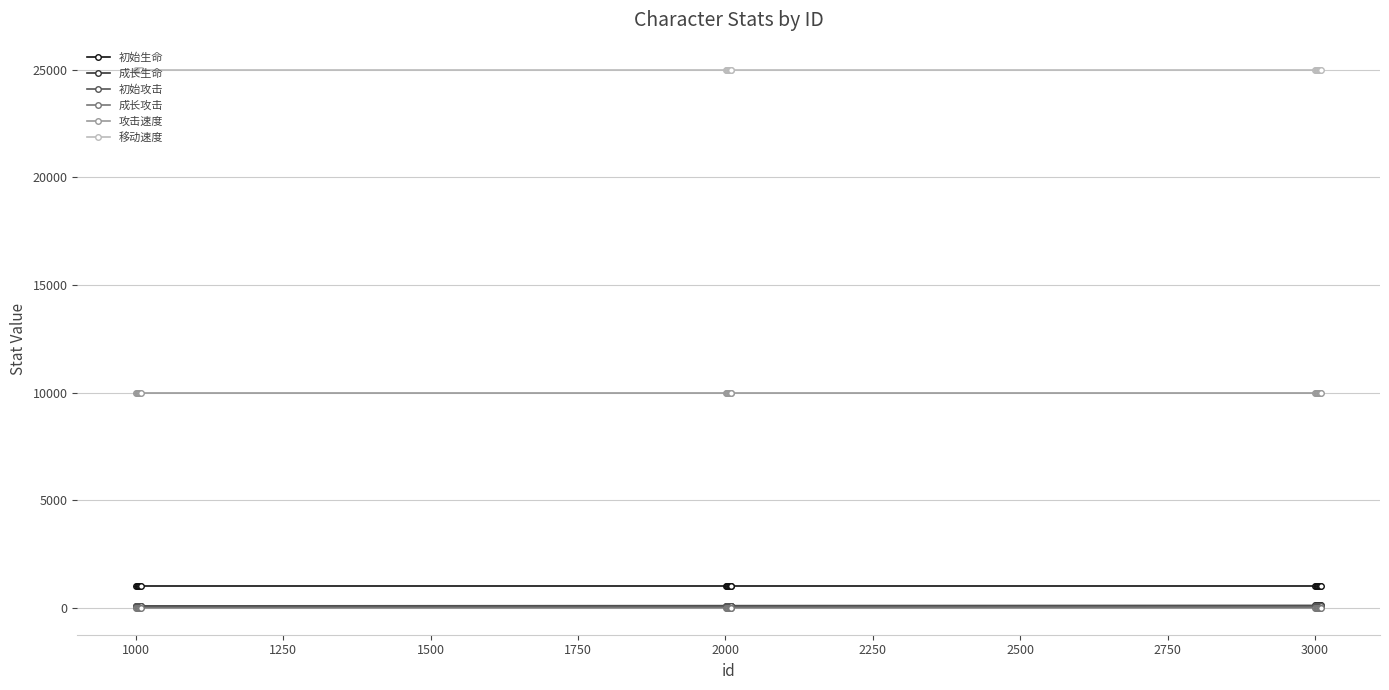

What is the maximum value for 攻击速度?

10000